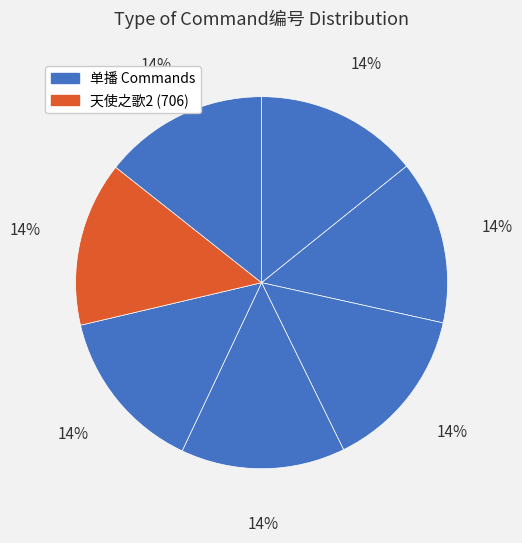

Count the number of slices in the pie.

7